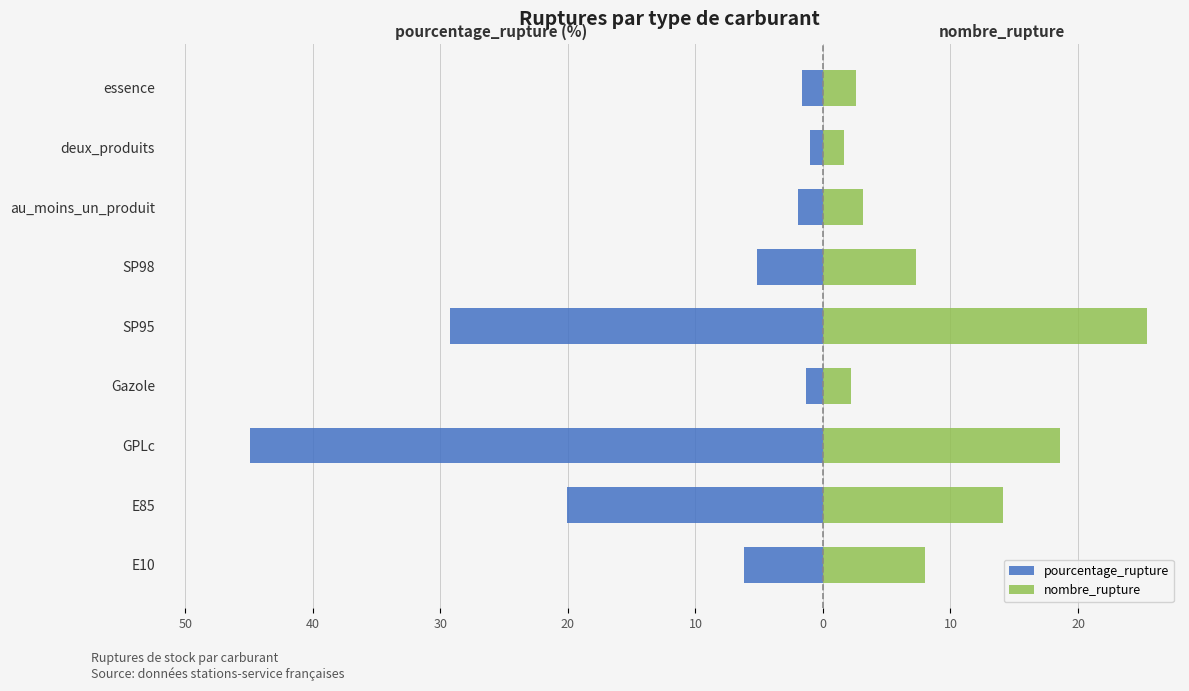

What is the highest value of the nombre_rupture series?

25.4